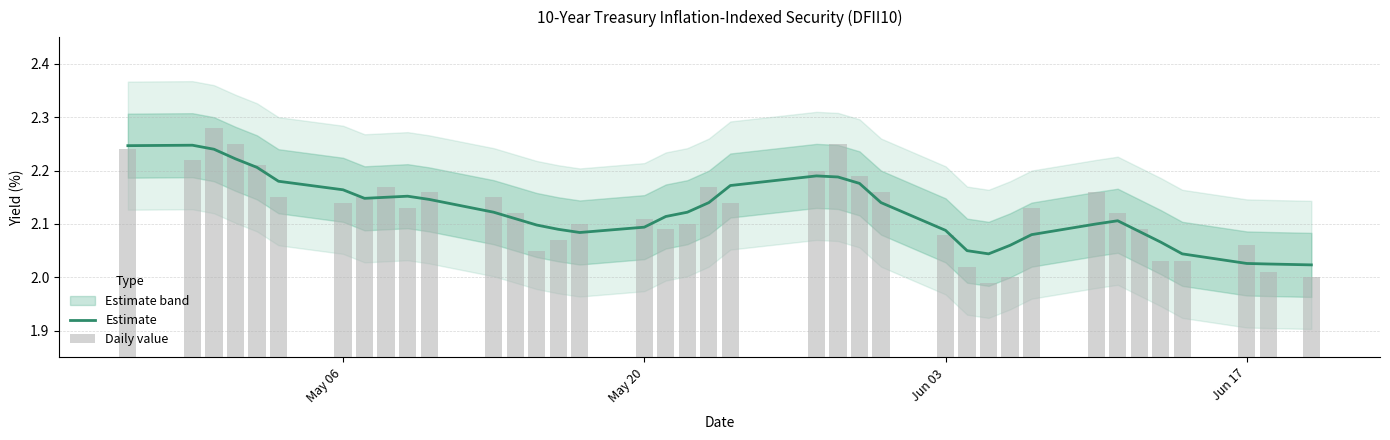

Which series has the widest spread of values?

Daily value